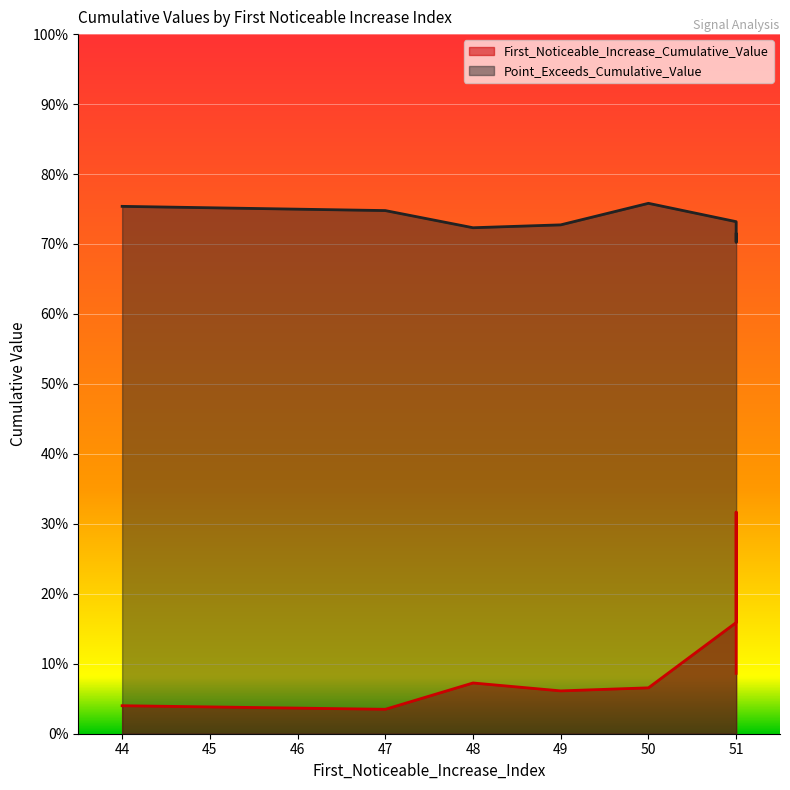

Which label corresponds to the largest value in the chart?

50